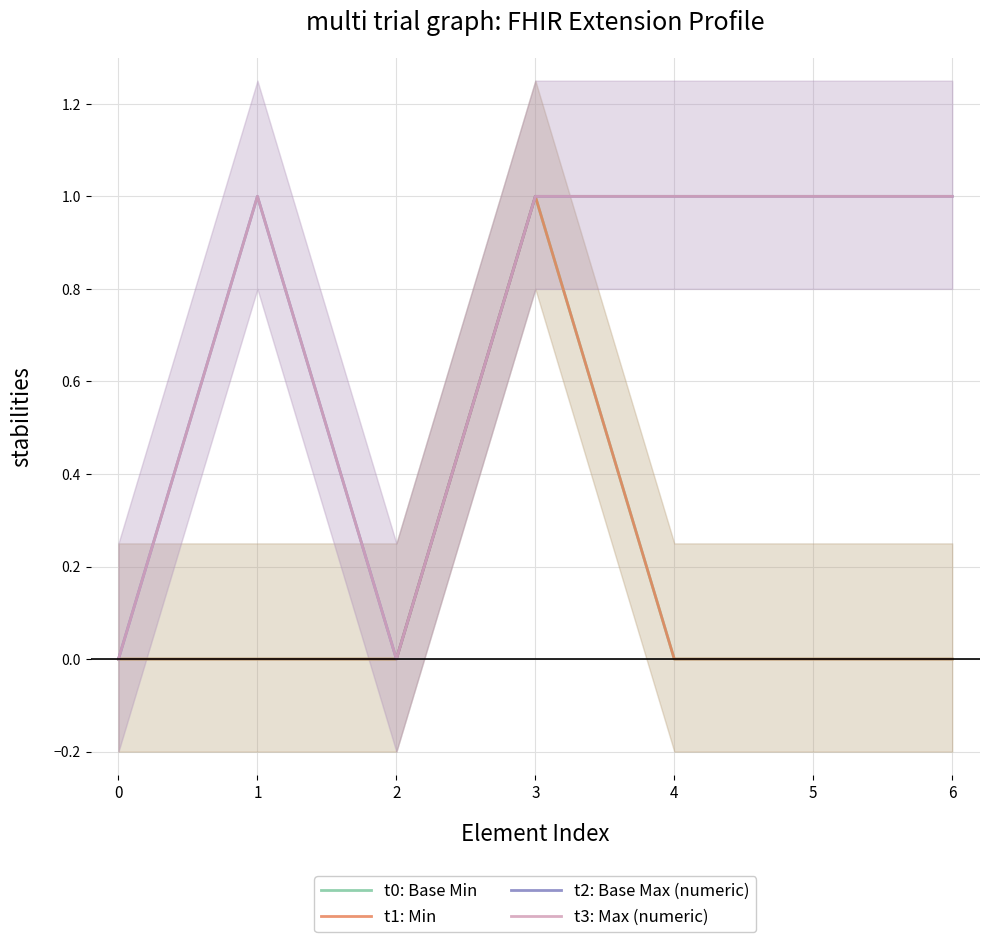

How many t3: Max (numeric) values are between 0 and 1?

7